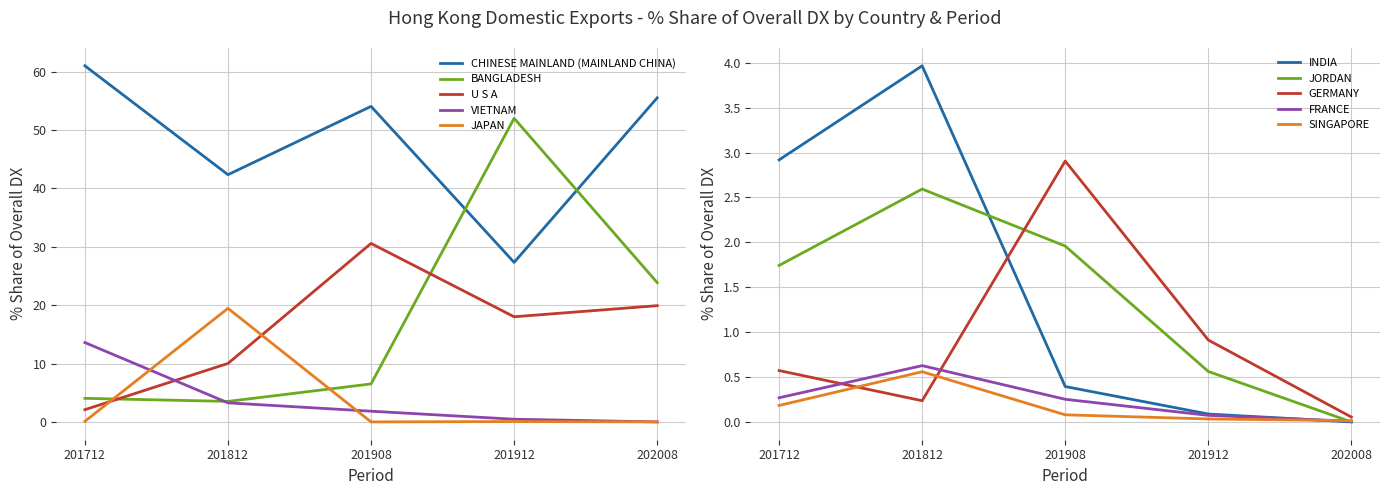

The value of CHINESE MAINLAND (MAINLAND CHINA) at 201812 is 68.0. True or false?

False